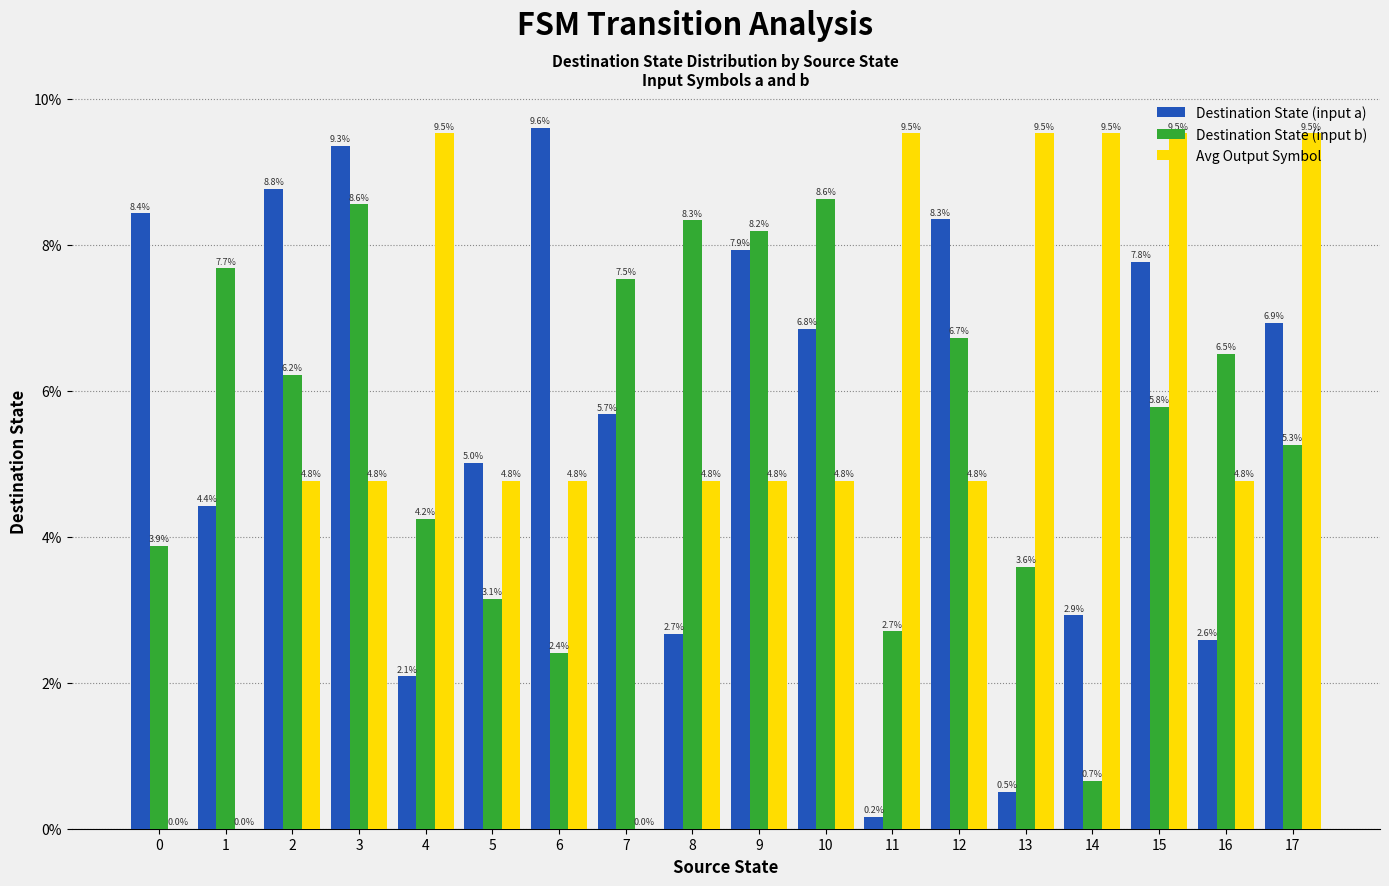

What is the total value across all series at 16?

0.1